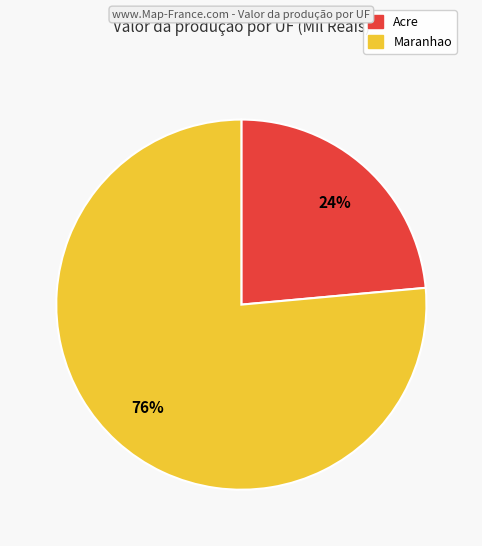

Do Maranhao and Acre together represent more than half of the pie?

Yes